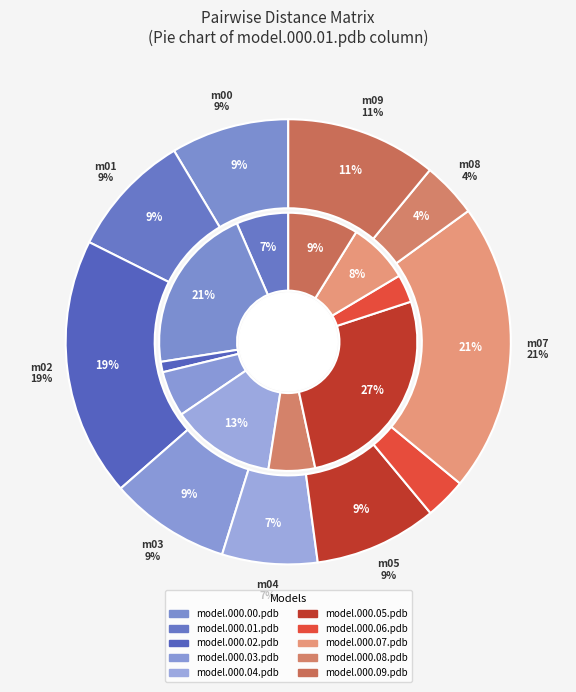

True or false: model.000.05.pdb accounts for 9% of the total.

True